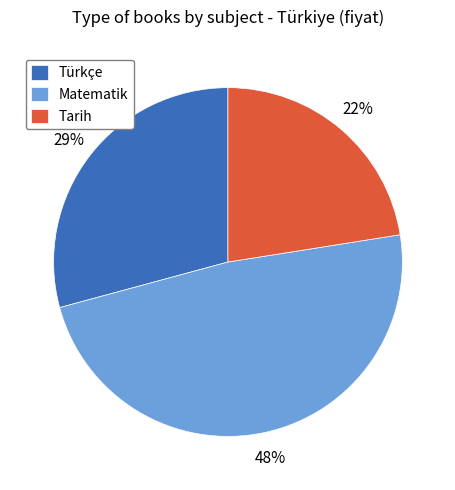

Which slice is the largest?

Matematik